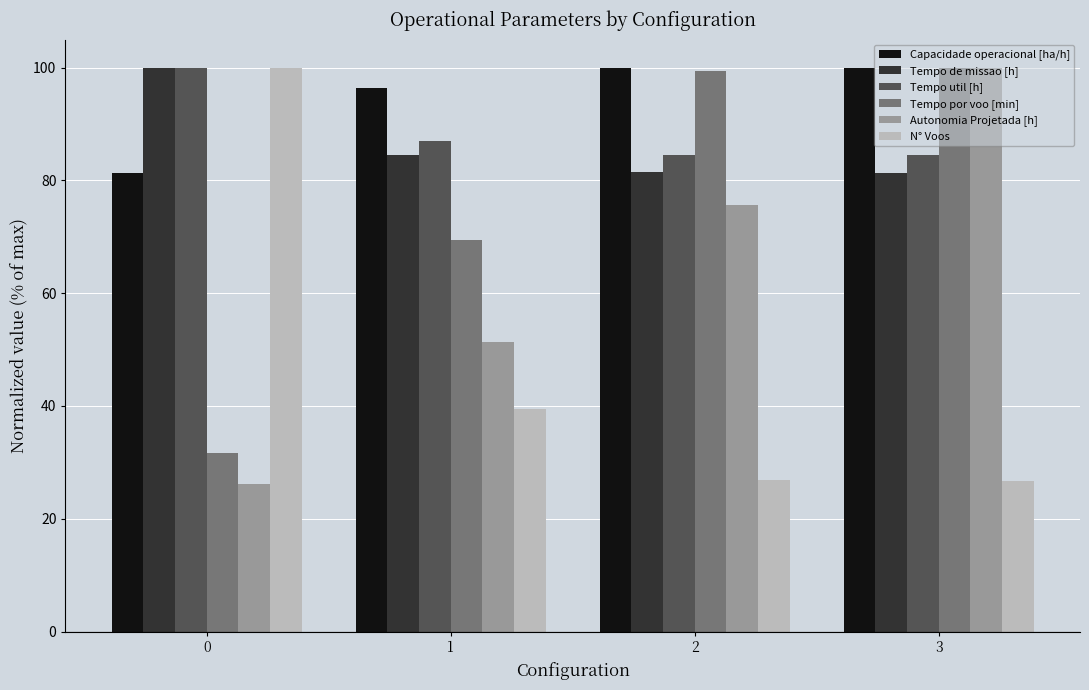

The Capacidade operacional [ha/h] series shows 99.9 at 2. True or false?

True